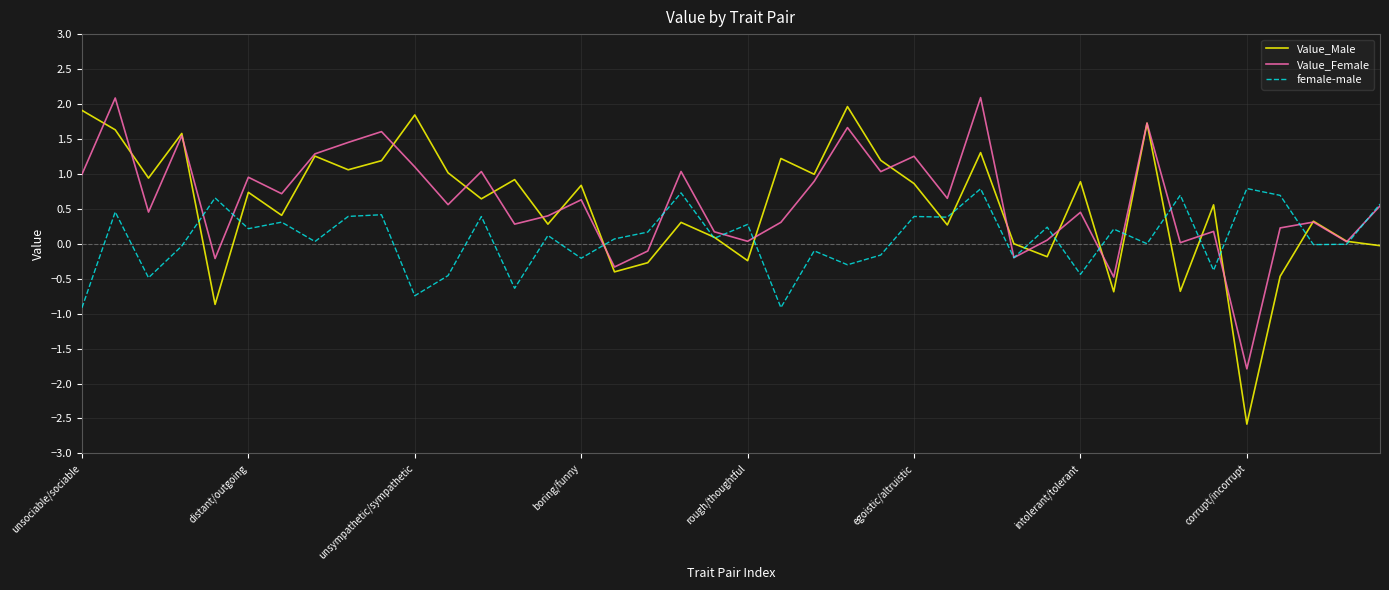

What is the minimum value shown in the chart?

-2.6